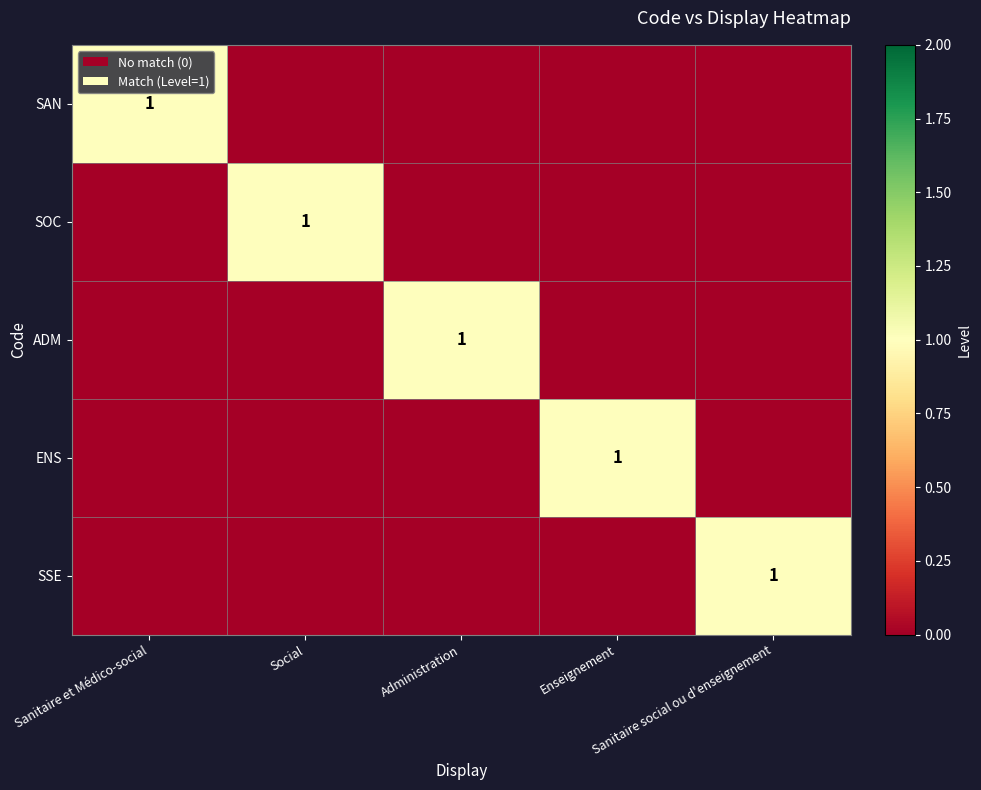

What is the spread (max minus min) of values at Enseignement?

1